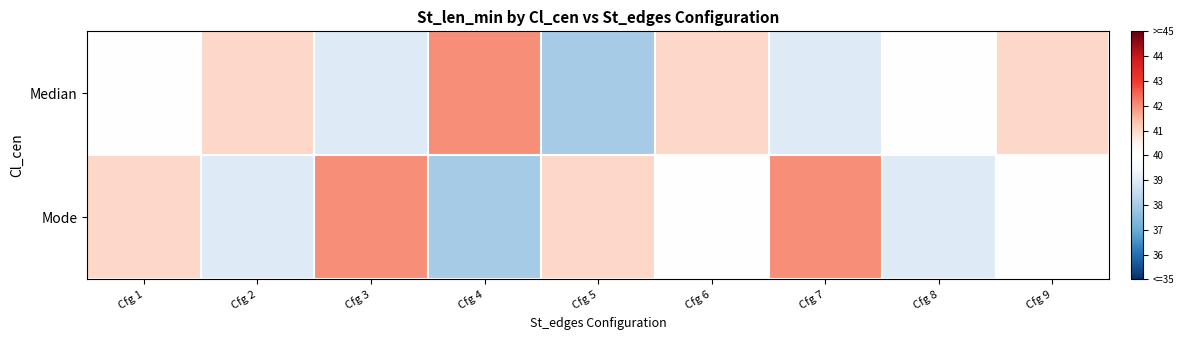

Between Cfg 7 and Cfg 9, which is larger?

Cfg 9